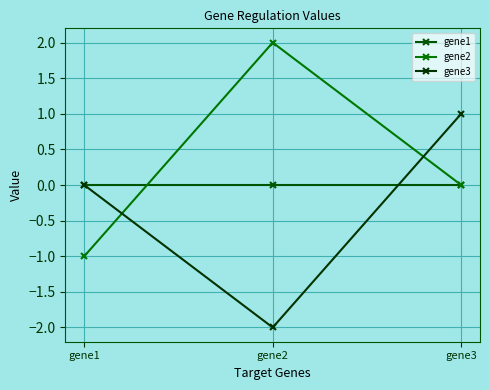

Between gene3 and gene1, which is larger?

gene3